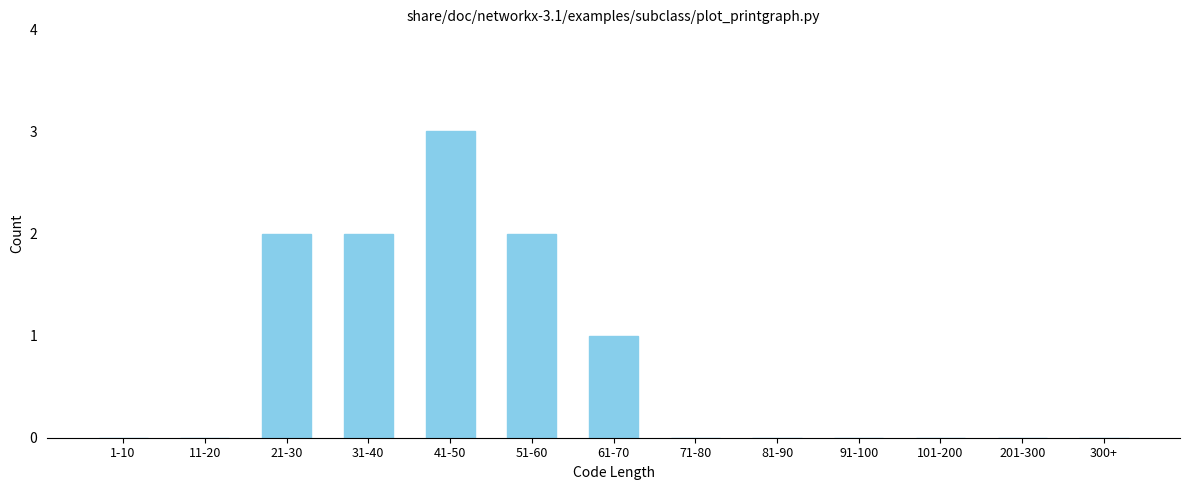

Reading left to right, what are all the values shown in this chart?

1-10=0	11-20=0	21-30=2	31-40=2	41-50=3	51-60=2	61-70=1	71-80=0	81-90=0	91-100=0	101-200=0	201-300=0	300+=0